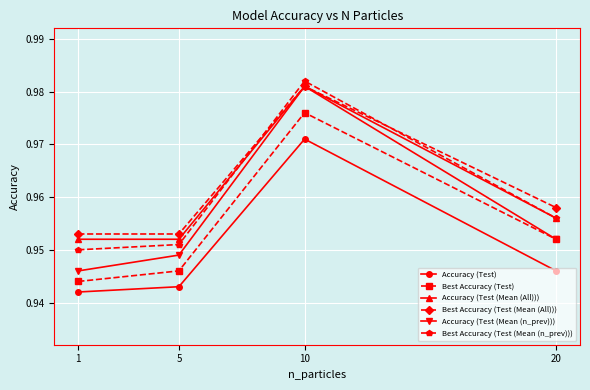

How many interior local peaks does the Best Accuracy (Test (Mean (n_prev))) series have?

1